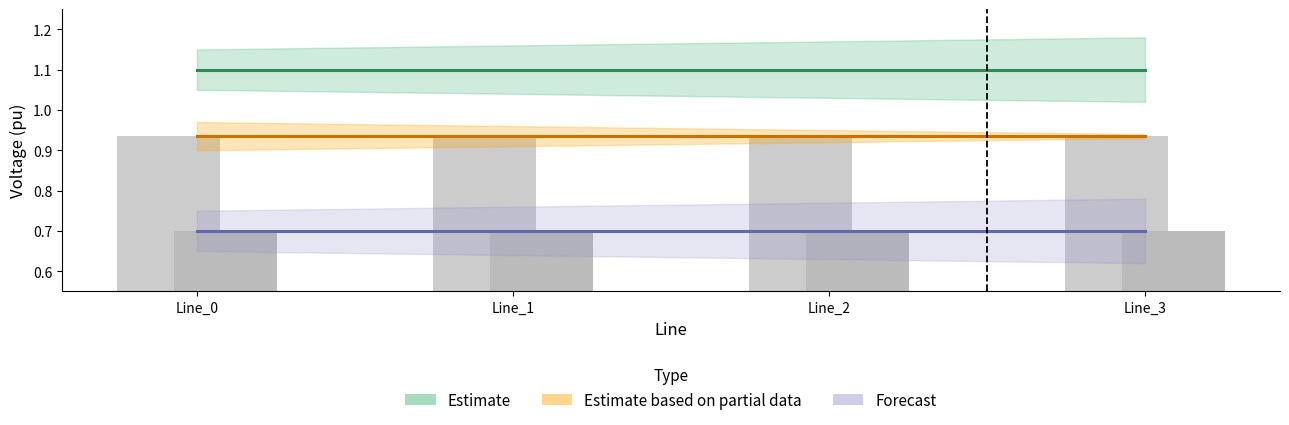

Reading left to right, transcribe all the data shown in this chart.

Estimate: Line_0=1.1	Line_1=1.1	Line_2=1.1	Line_3=1.1
Estimate based on partial data: Line_0=0.9	Line_1=0.9	Line_2=0.9	Line_3=0.9
Forecast: Line_0=0.7	Line_1=0.7	Line_2=0.7	Line_3=0.7